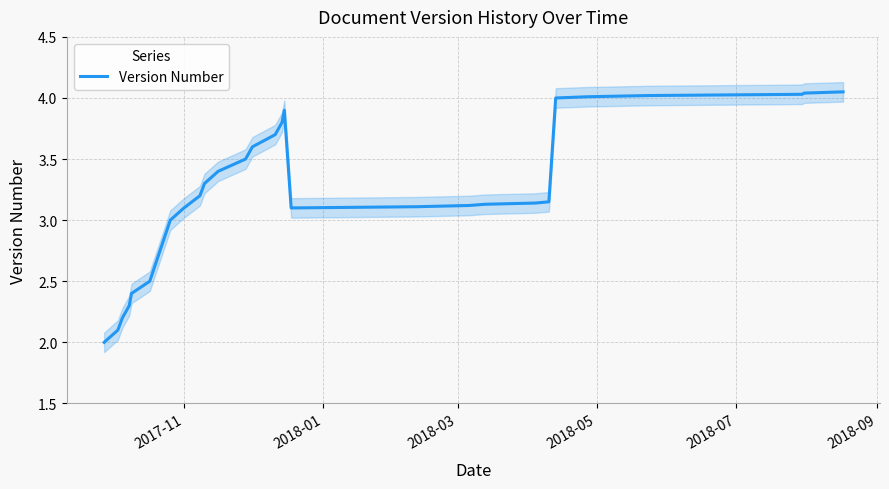

Count the number of data series in this chart.

1